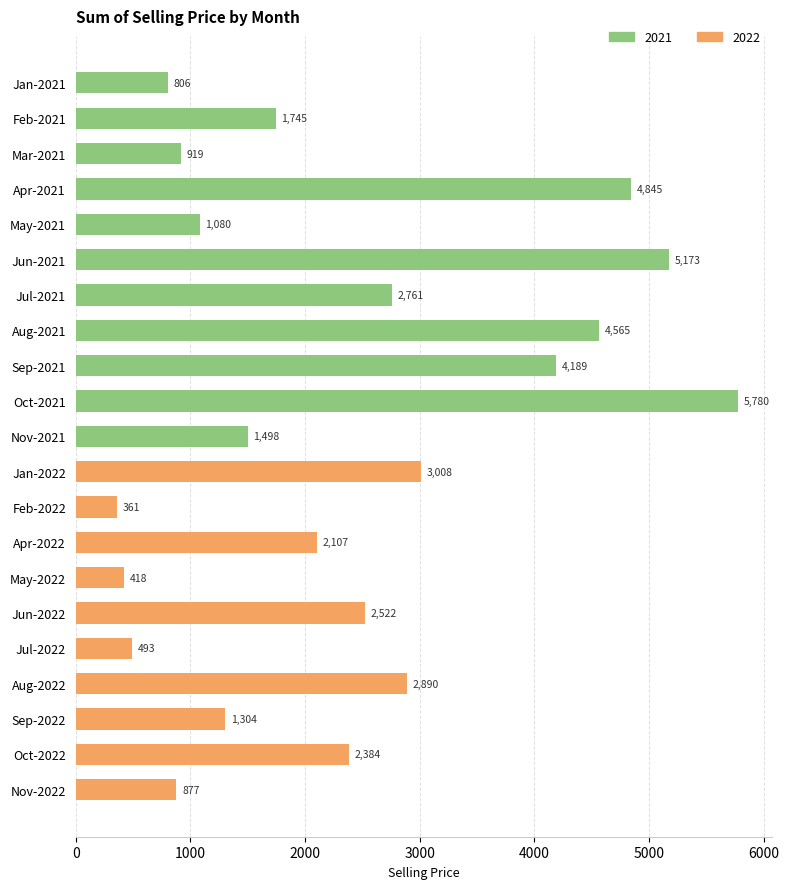

What is the sum of all values?

49723.2